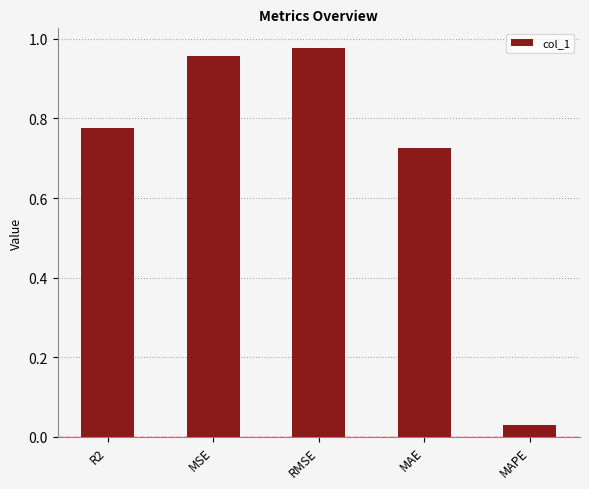

Which category has the highest value across all series?

RMSE